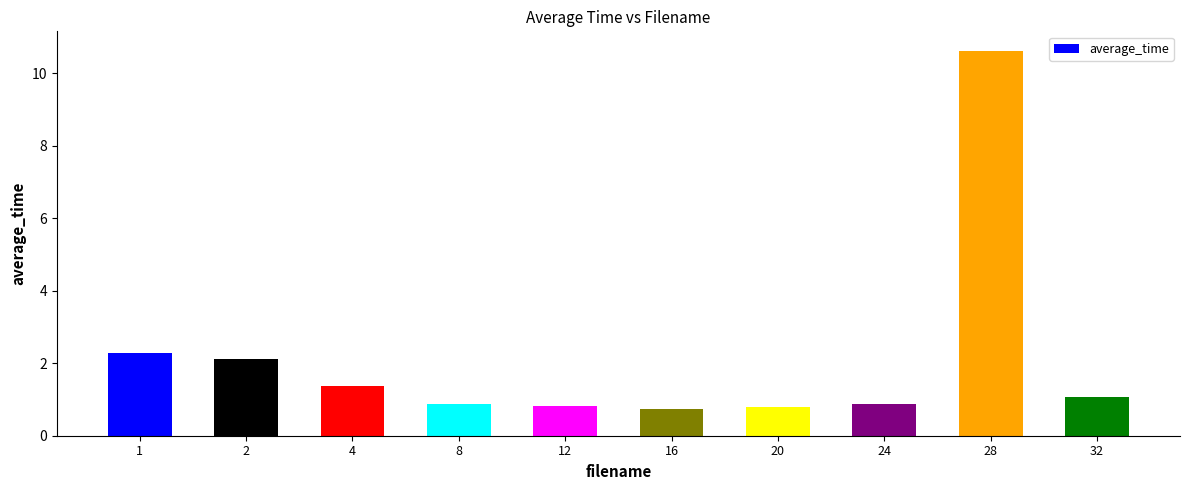

At which label does the data first exceed 1?

1